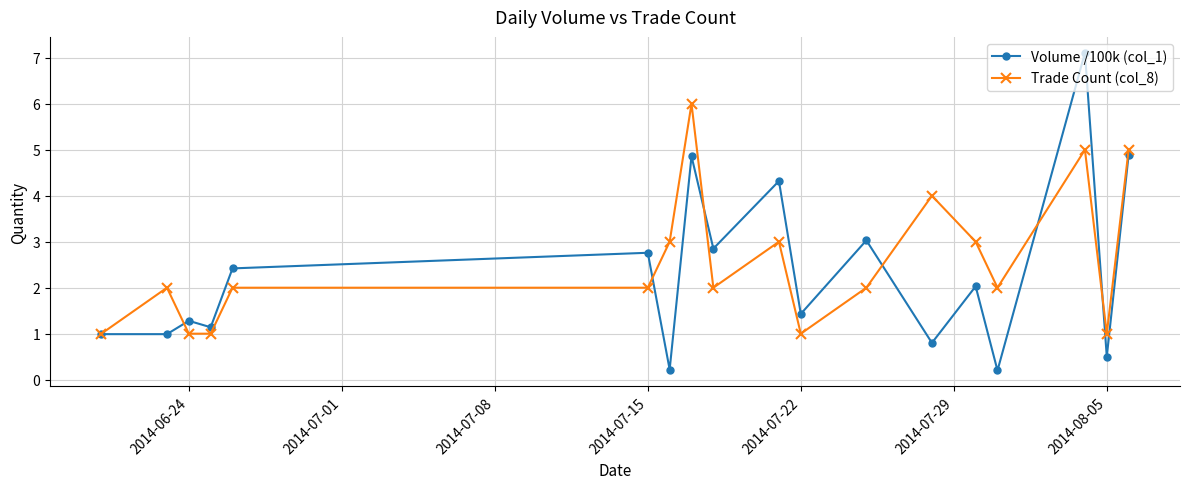

What is the maximum value shown in the chart?

7.1